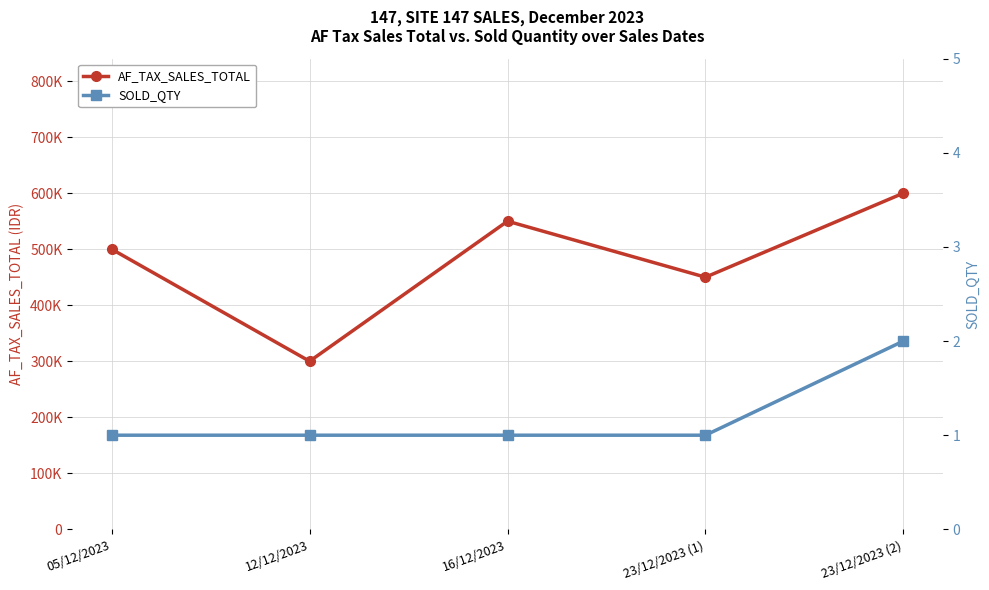

List the series in order of their peak value, highest first.

AF_TAX_SALES_TOTAL, SOLD_QTY